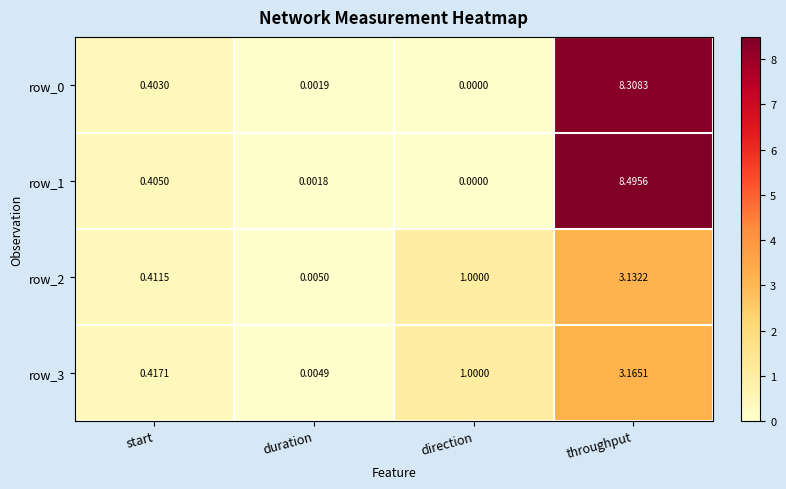

True or false: row_2 has a value of 0.0 at duration.

True